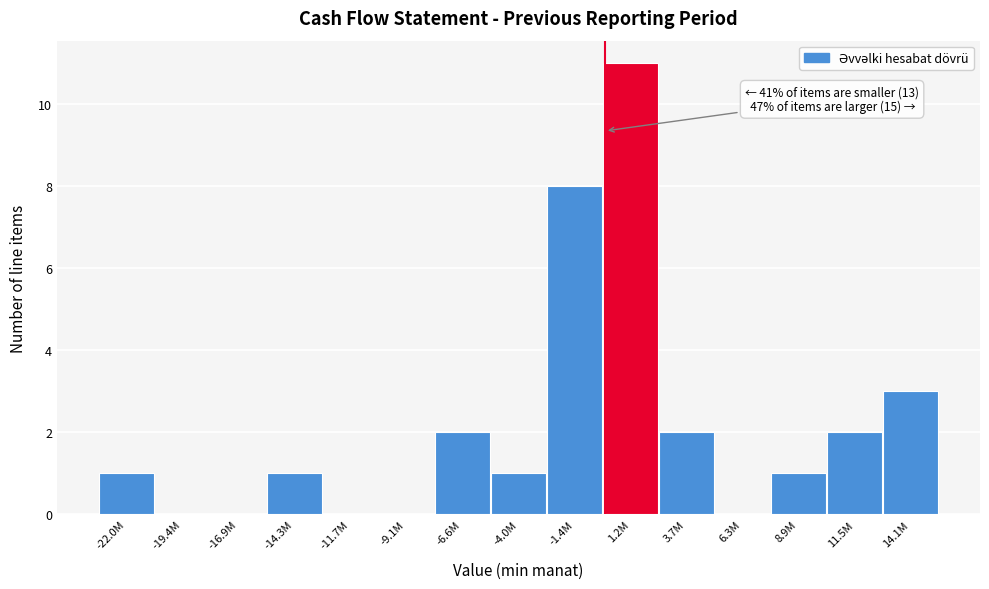

Reading right to left, transcribe all the data shown in this chart.

14.1M=3	11.5M=2	8.9M=1	6.3M=0	3.7M=2	1.2M=11	-1.4M=8	-4.0M=1	-6.6M=2	-9.1M=0	-11.7M=0	-14.3M=1	-16.9M=0	-19.4M=0	-22.0M=1